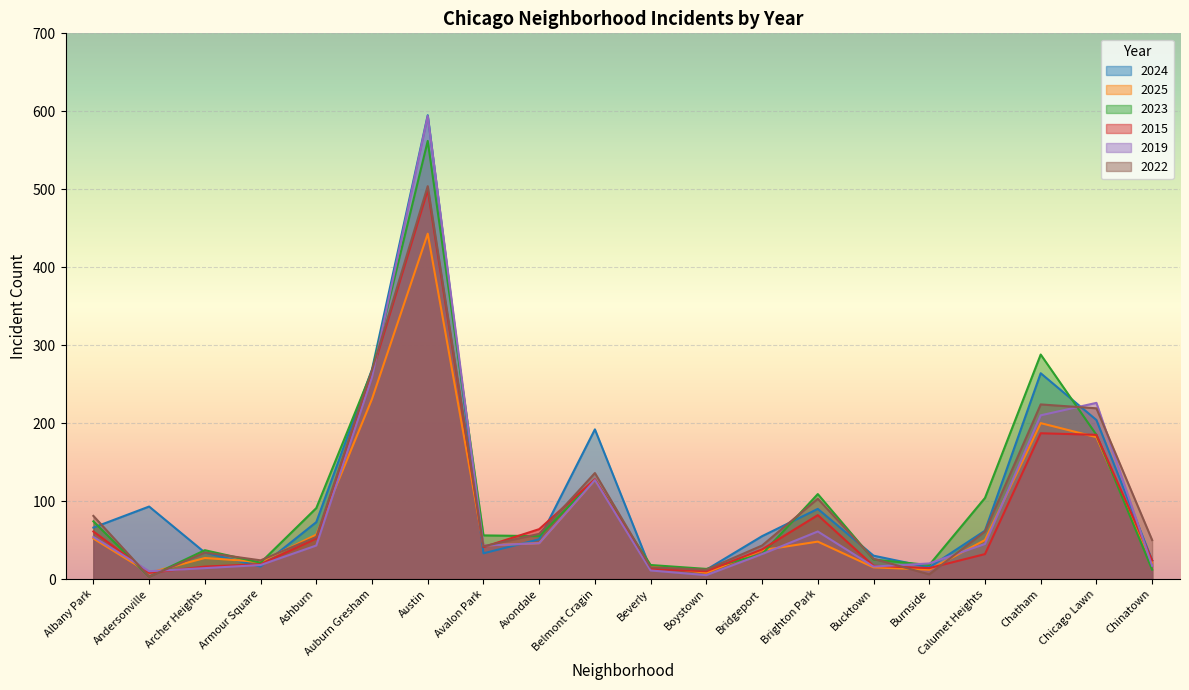

What is the value of the 2015 point at the 14th from the left?

82